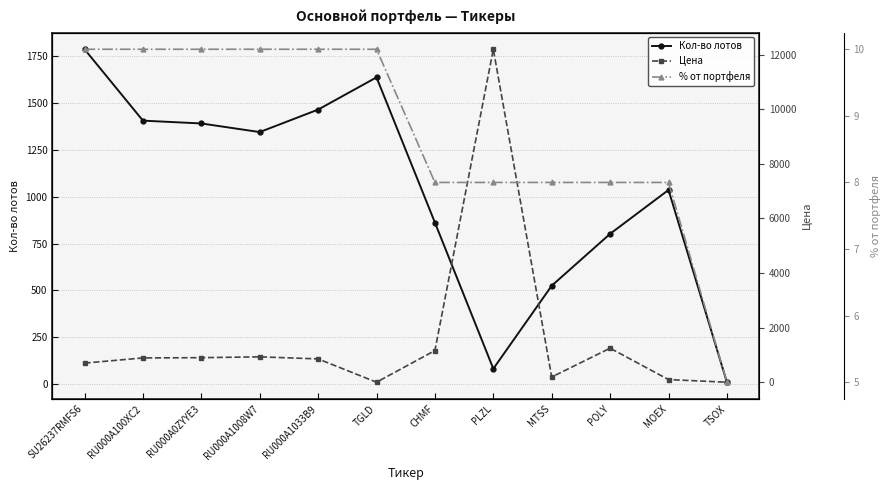

What is the label of the 10th point from the left?

POLY